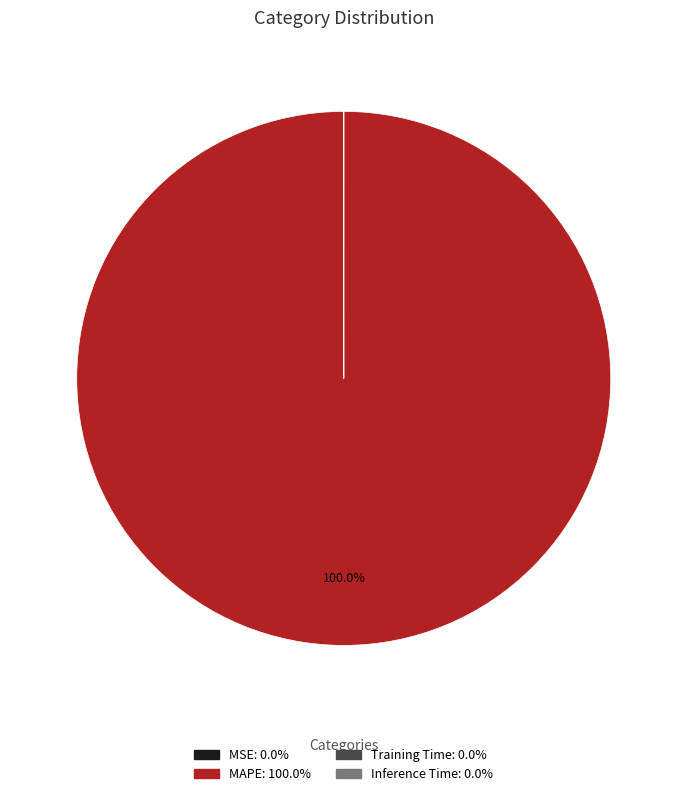

Which slice represents more than half of the pie?

MAPE